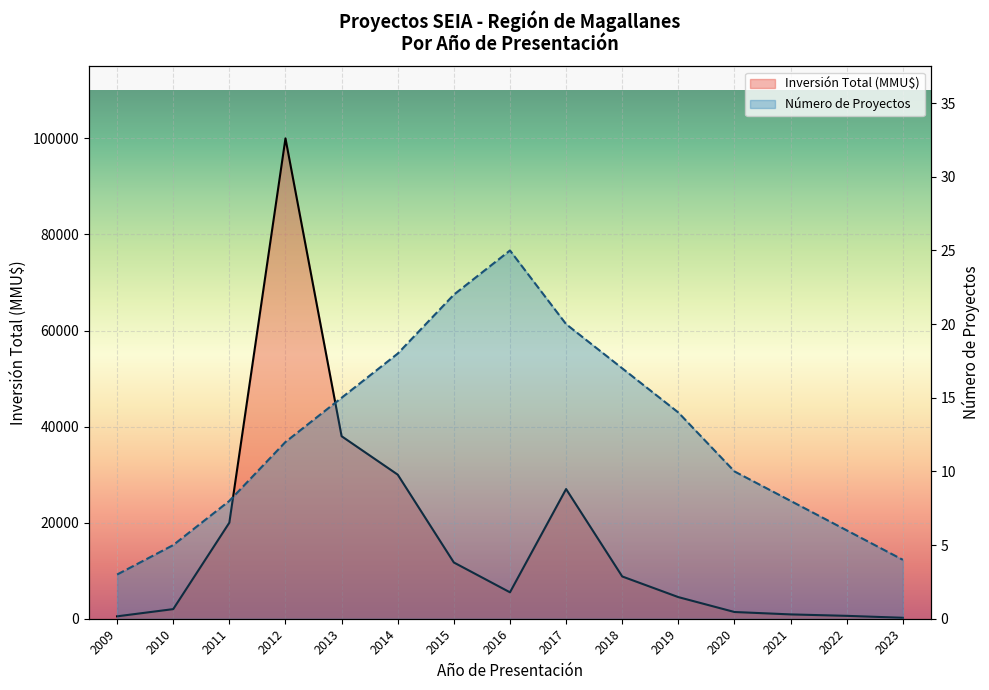

The value of Inversión Total (MMU$) at 2011 is 33204. True or false?

False